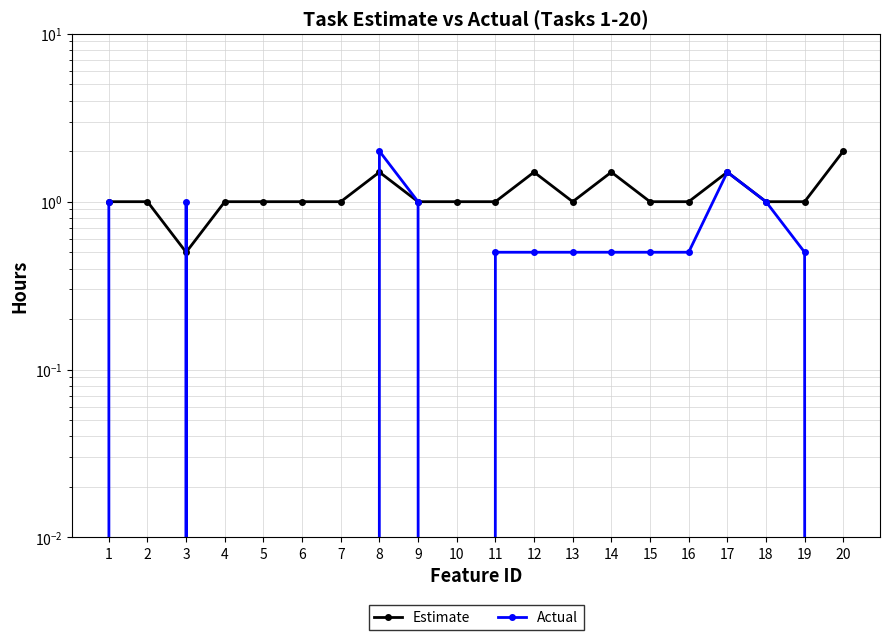

What is the average value of the Actual series?

0.6